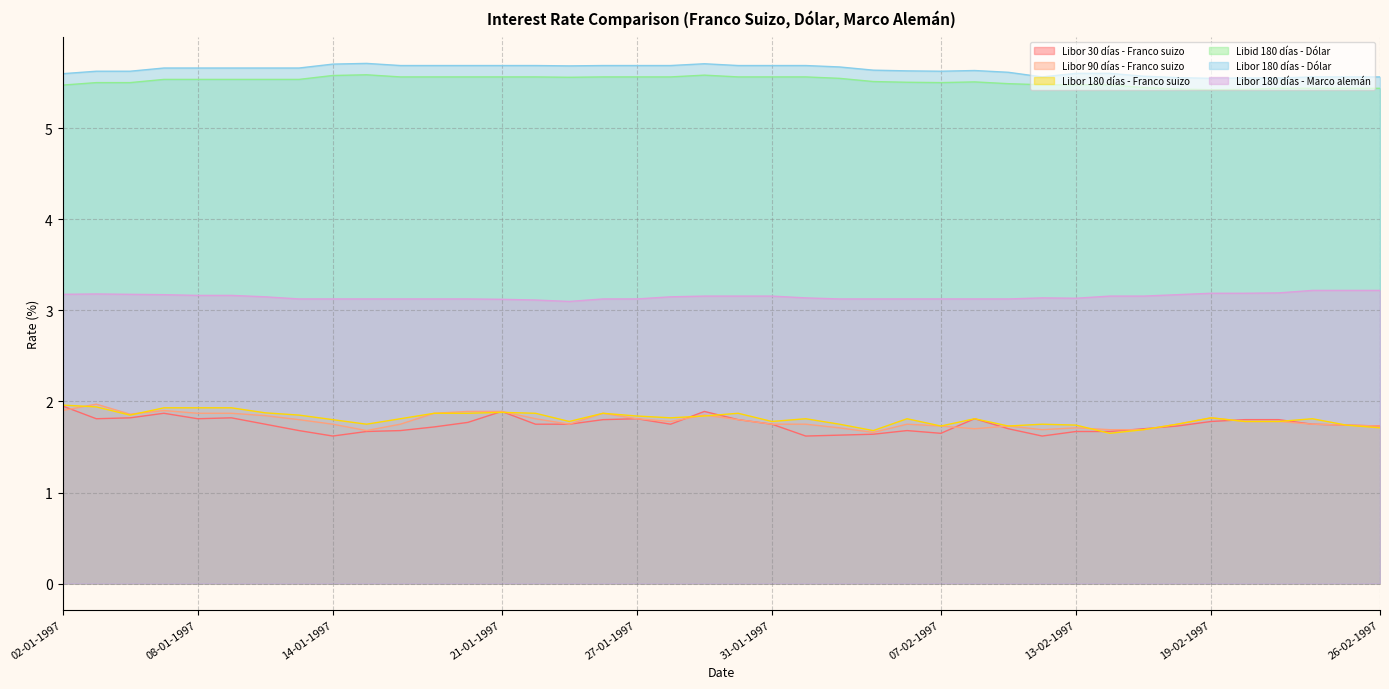

Does the chart have visible grid lines?

Yes